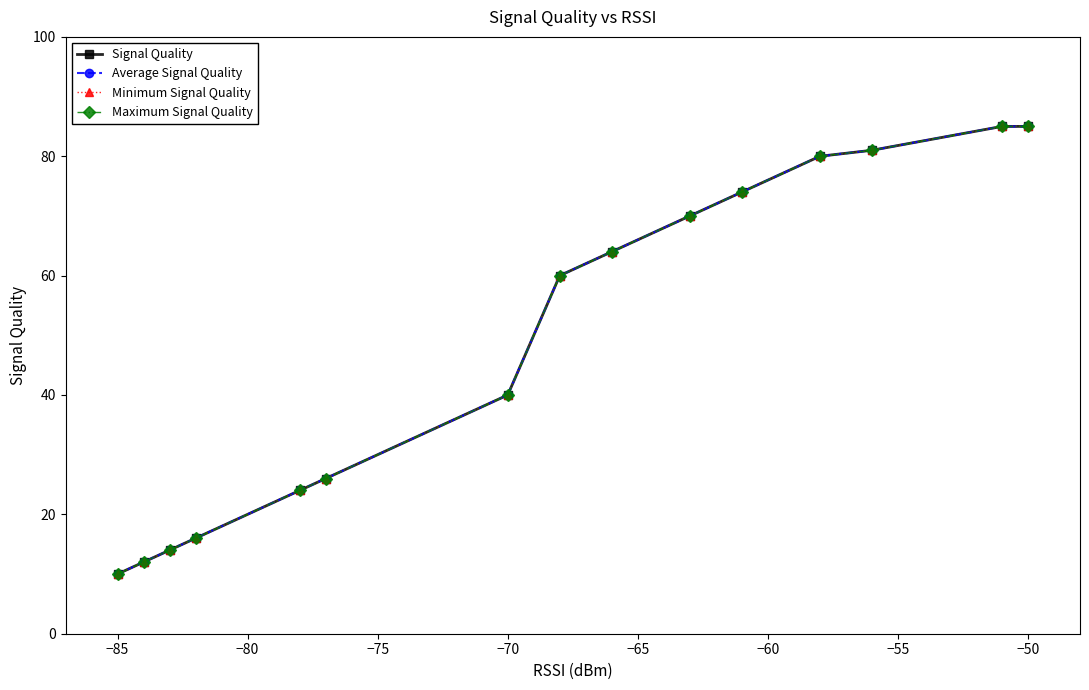

Does the chart have visible grid lines?

No